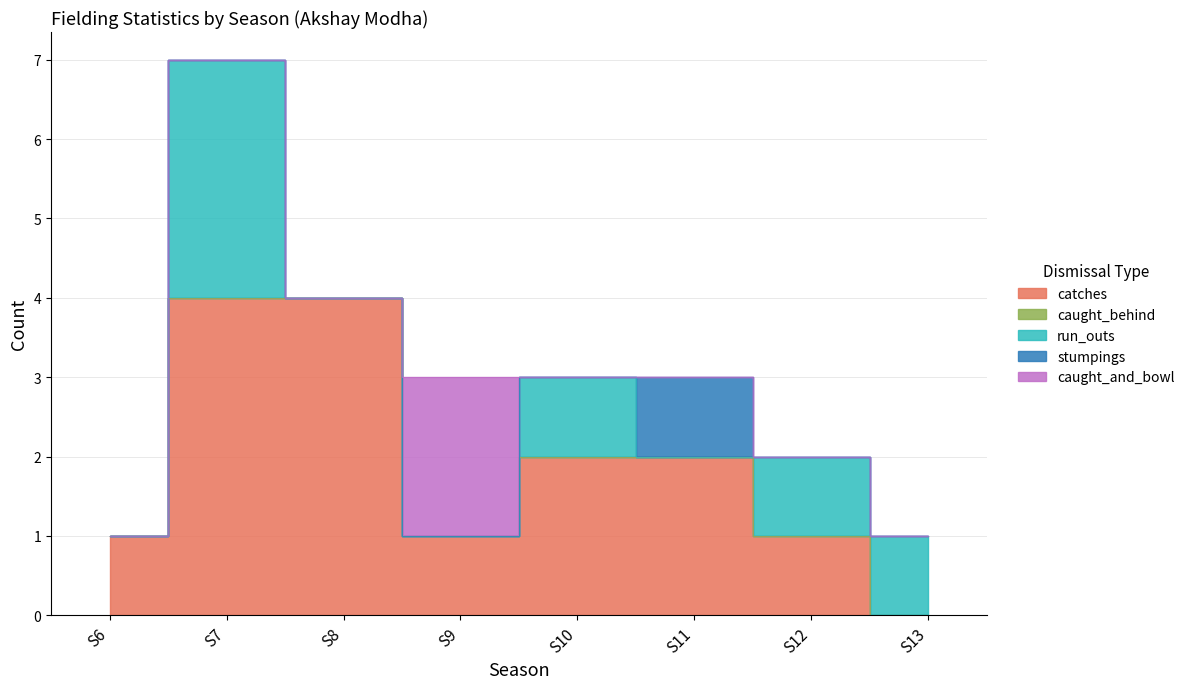

How many data points in caught_and_bowl are above 0?

1